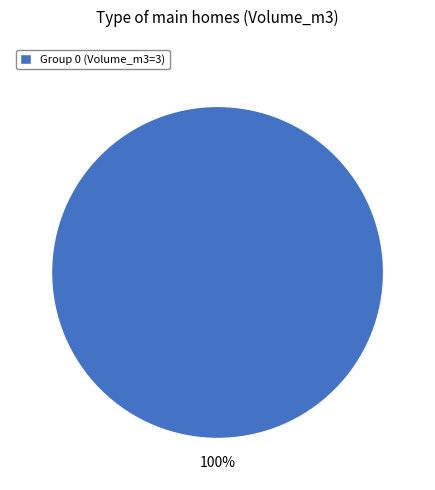

Rank the categories by value from lowest to highest.

Group 0 (Volume_m3=3)